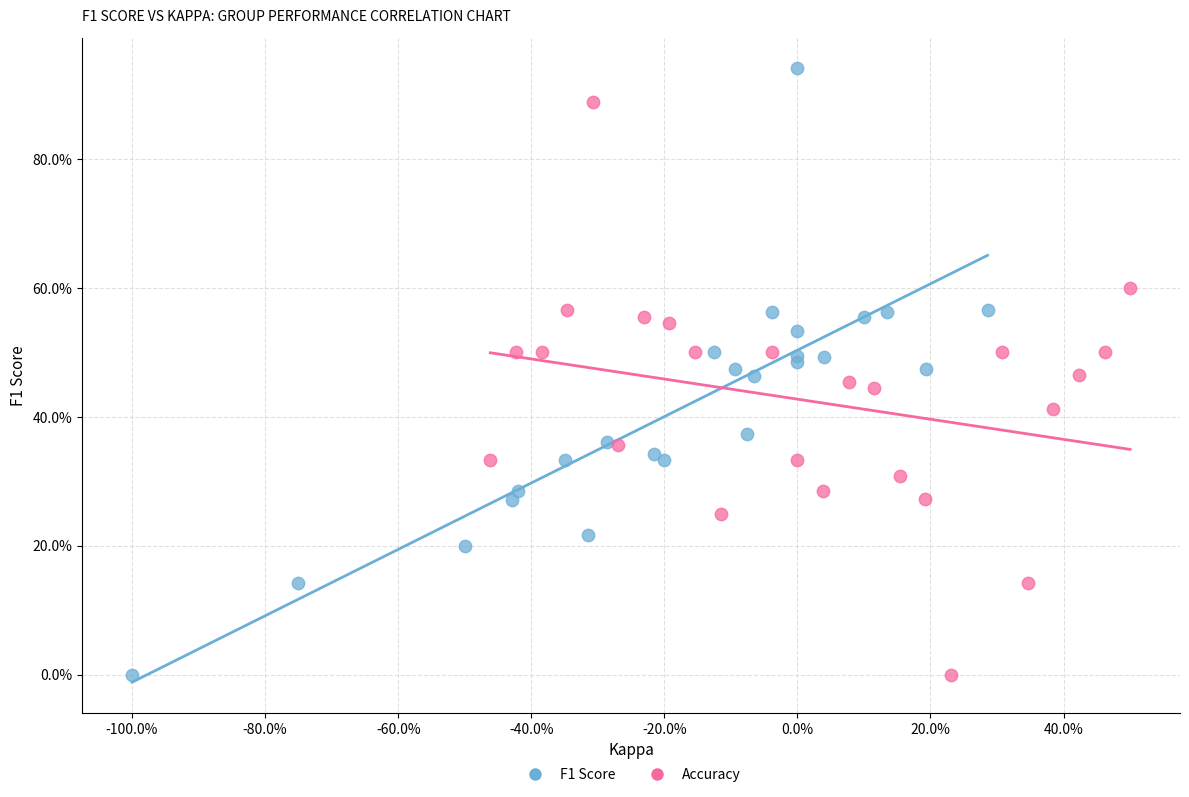

Which series contains the highest Y value?

F1 Score